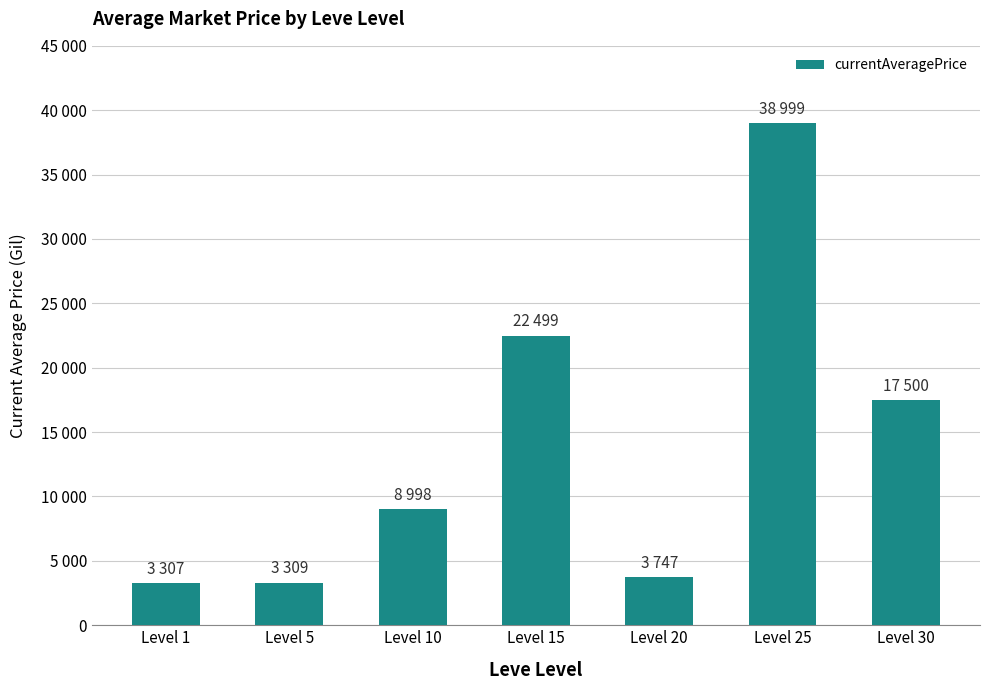

What value does the data have at Level 15?

22499.5